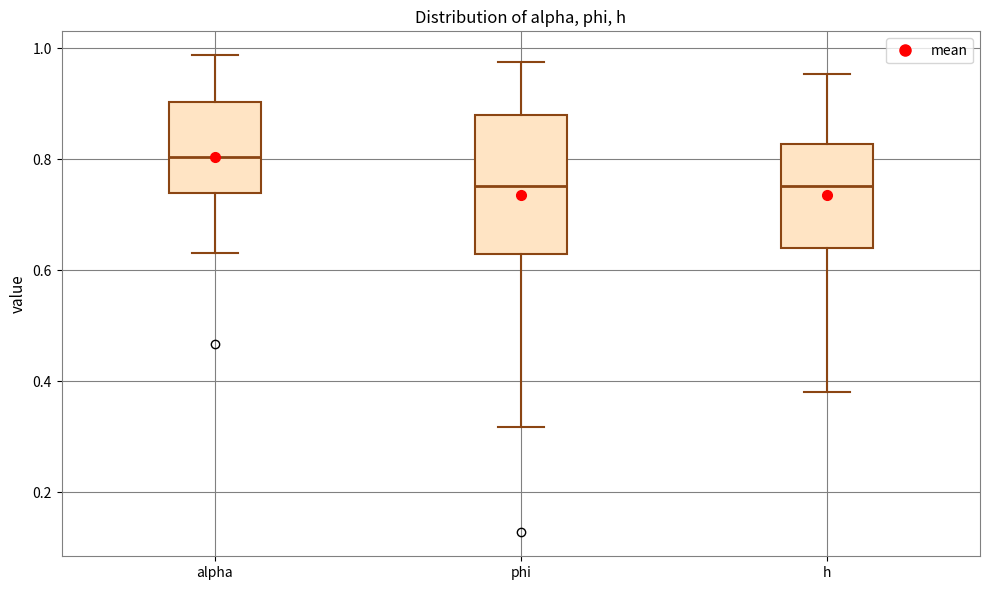

Which box is the tallest, from its lower edge to its upper edge?

phi